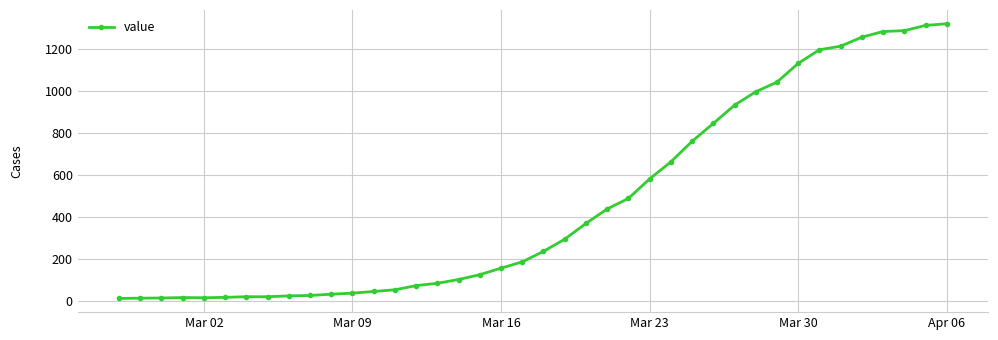

What is the greatest value displayed?

1318